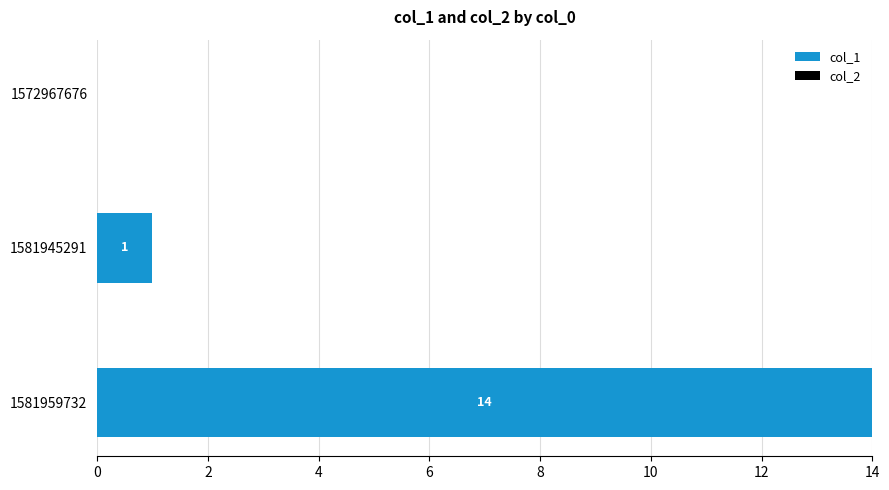

At which label is the value closest to 7?

1581945291